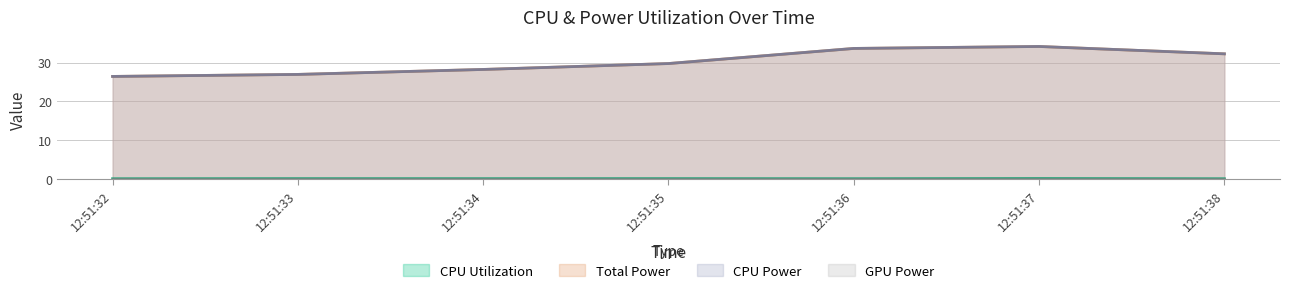

True or false: CPU Power and CPU Utilization cross at least once.

False